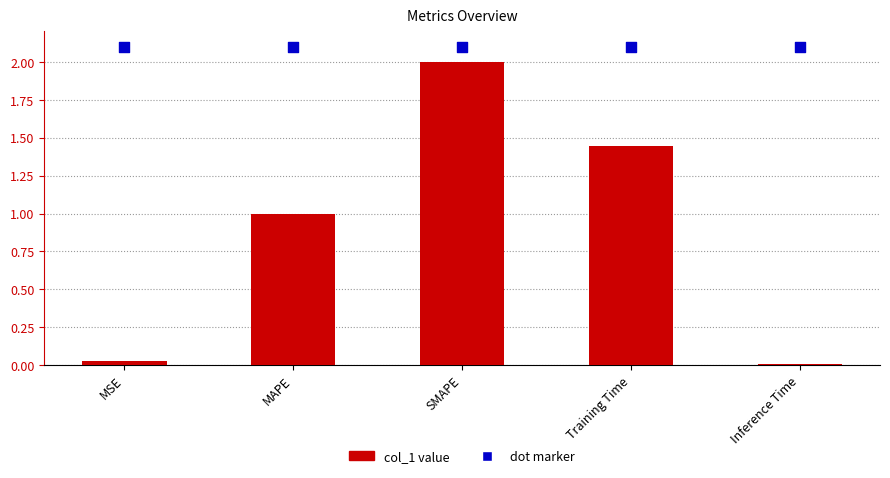

What is the total value across all series at Training Time?

3.5